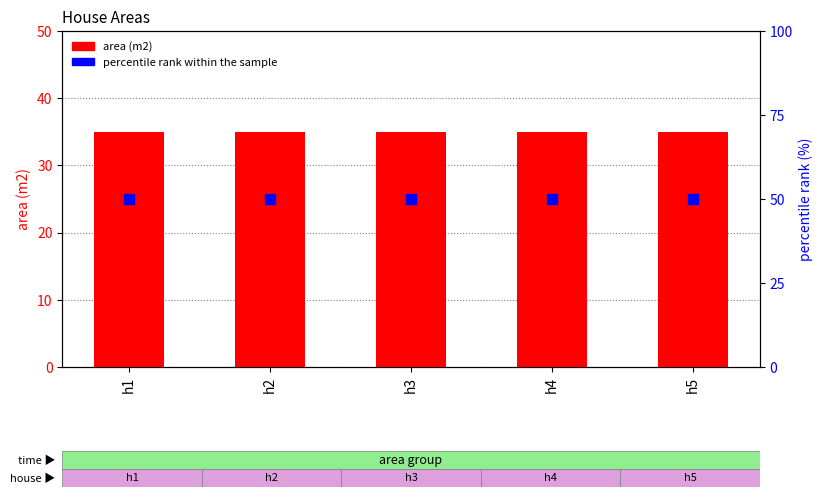

At how many categories does at least one series exceed 41?

5